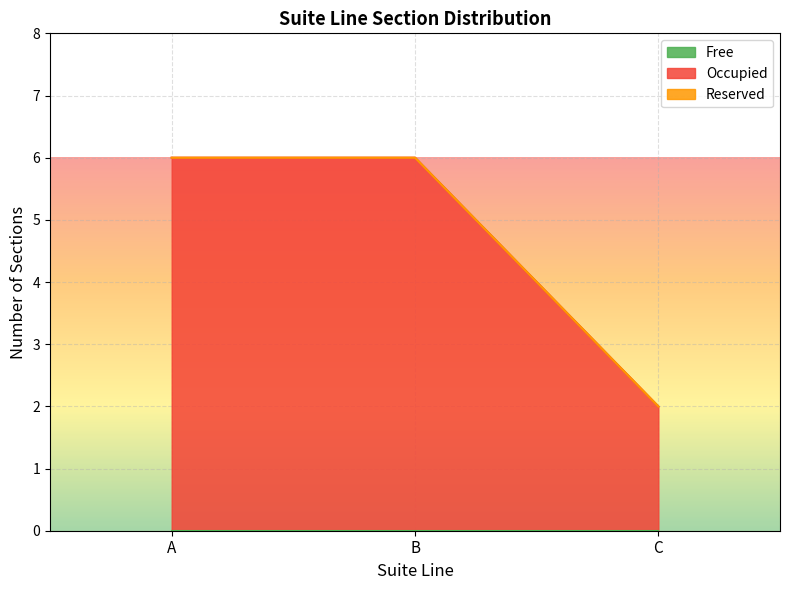

At which label is Occupied closest to 4?

A